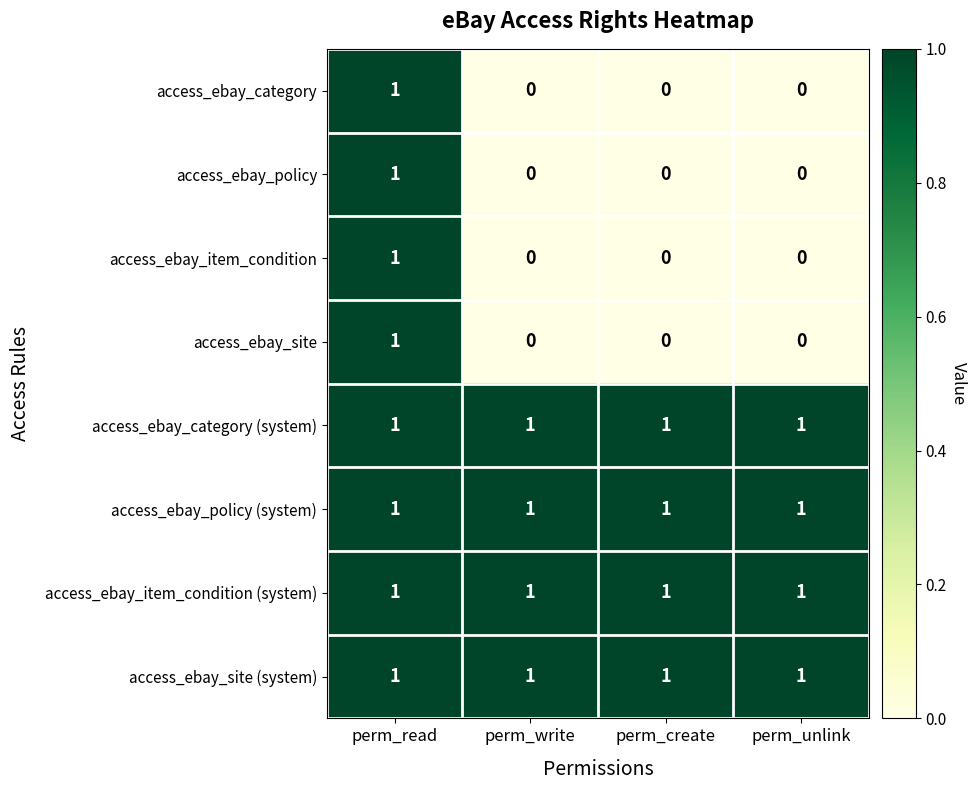

How many access_ebay_site values are between 0 and 1?

4